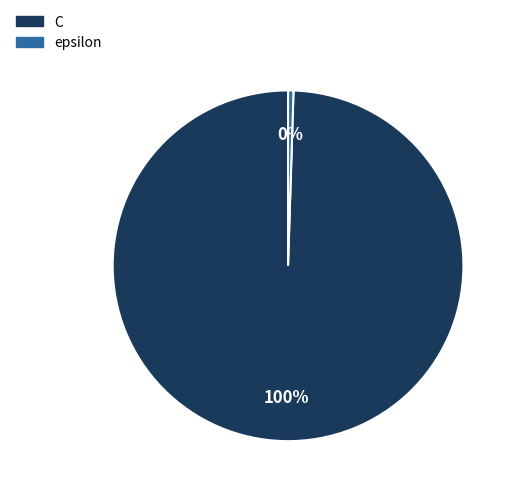

Which has a higher value, epsilon or C?

C